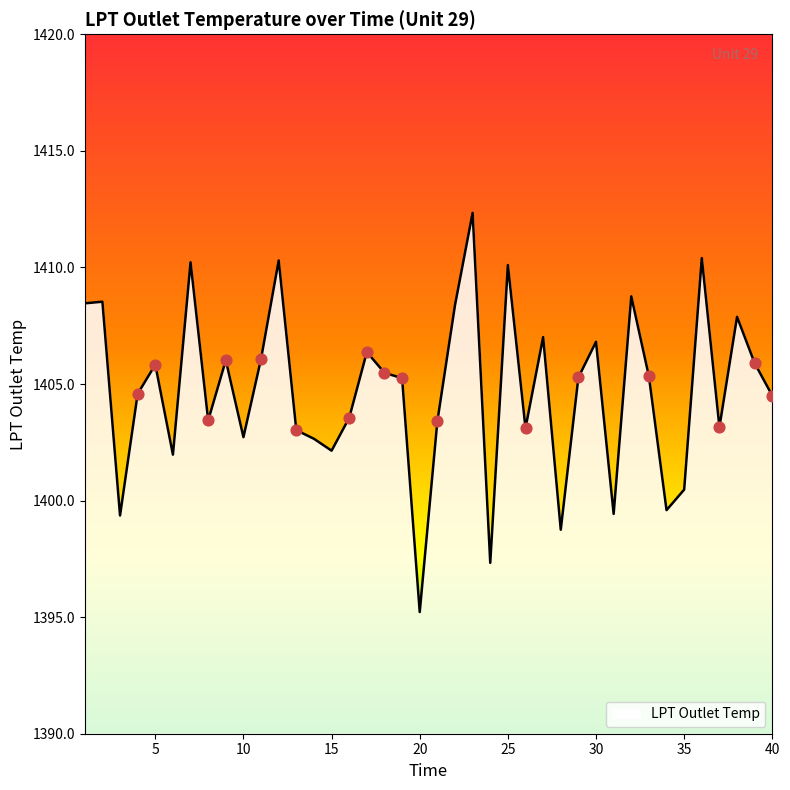

What is the smallest value displayed?

1395.2